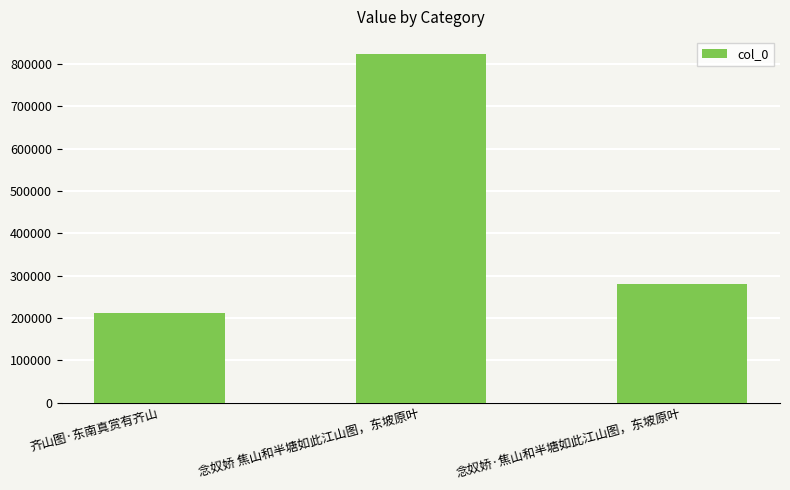

Approximately how many times larger is the value at 念奴娇 焦山和半塘如此江山图，东坡原叶 compared to 齐山图·东南真赏有齐山?

3.9